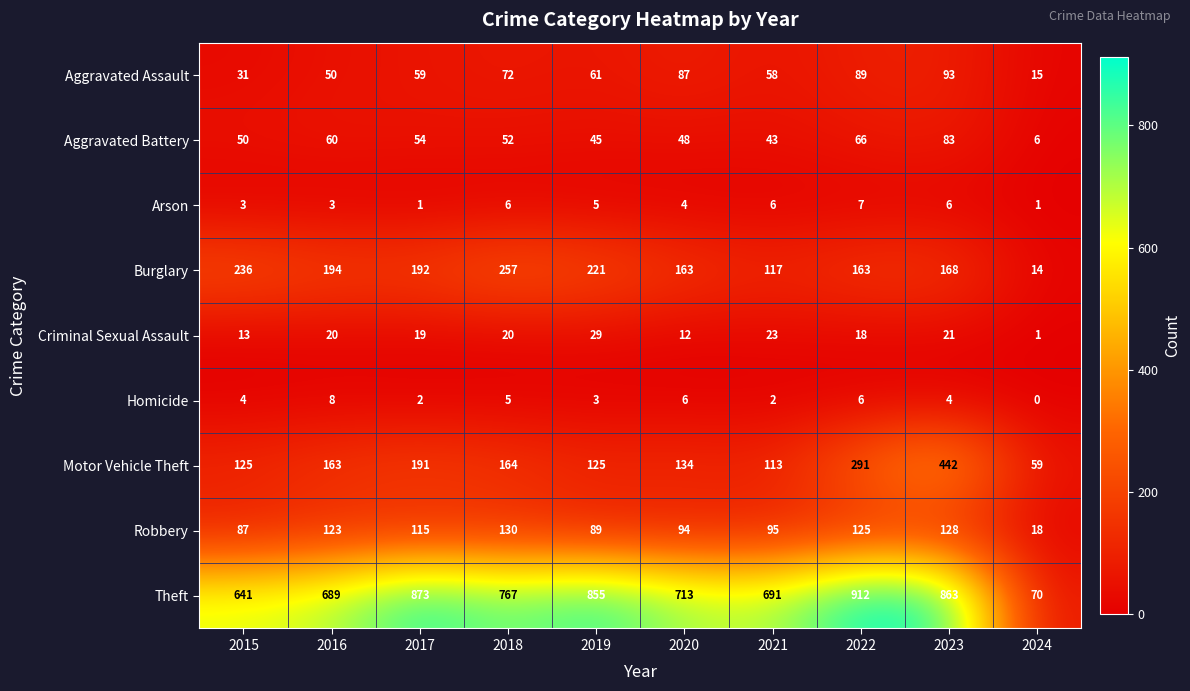

The value of Theft at 2020 is 713. True or false?

True